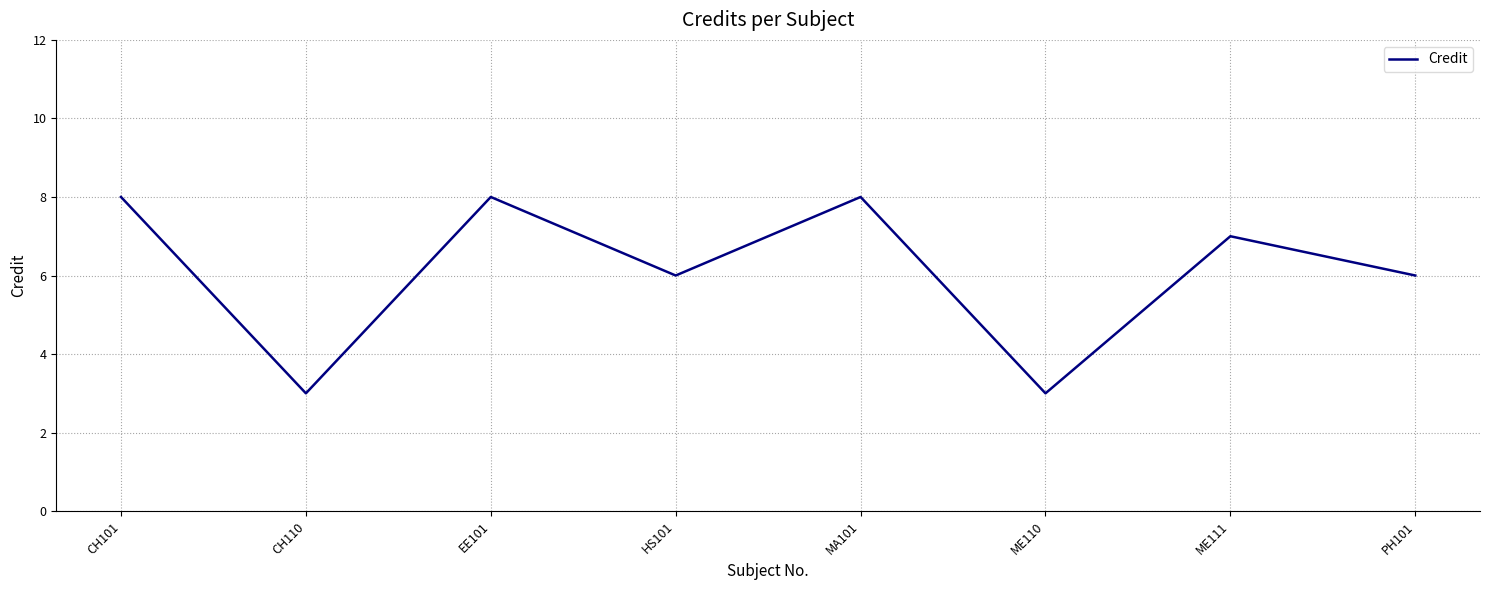

True or false: the data shows 7 at ME111.

True